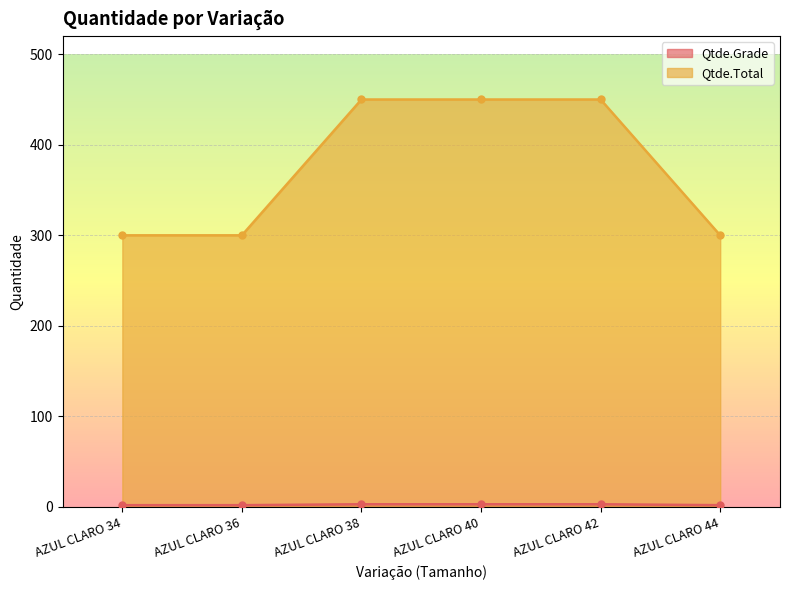

How many lines are shown in the chart?

2